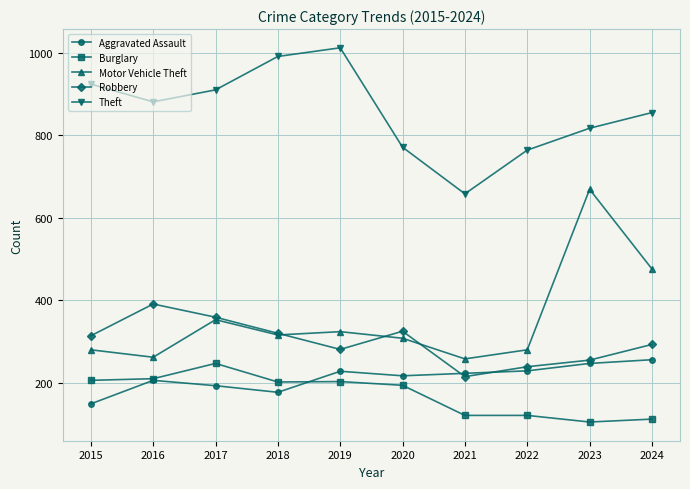

What is the value of the Motor Vehicle Theft point at the 8th from the left?

280